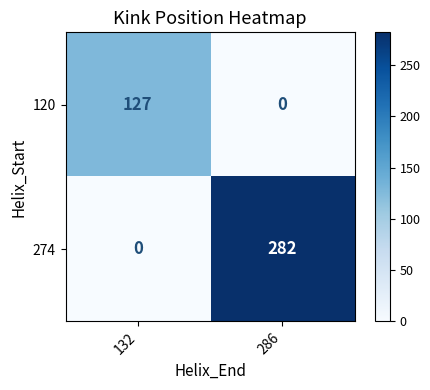

Read the 120 value at 132, to the nearest 10.

130